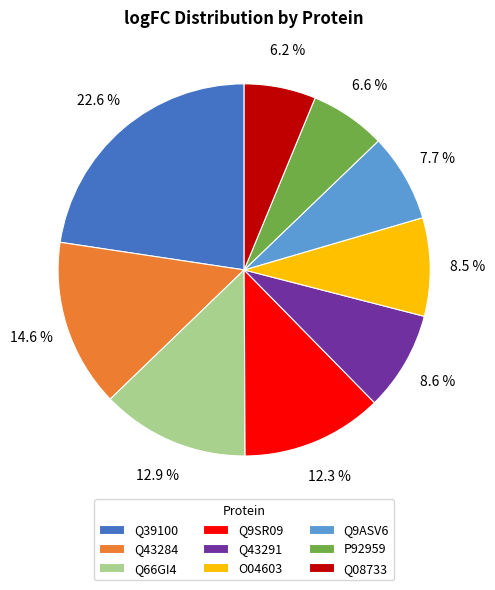

Which slice is the largest?

Q39100